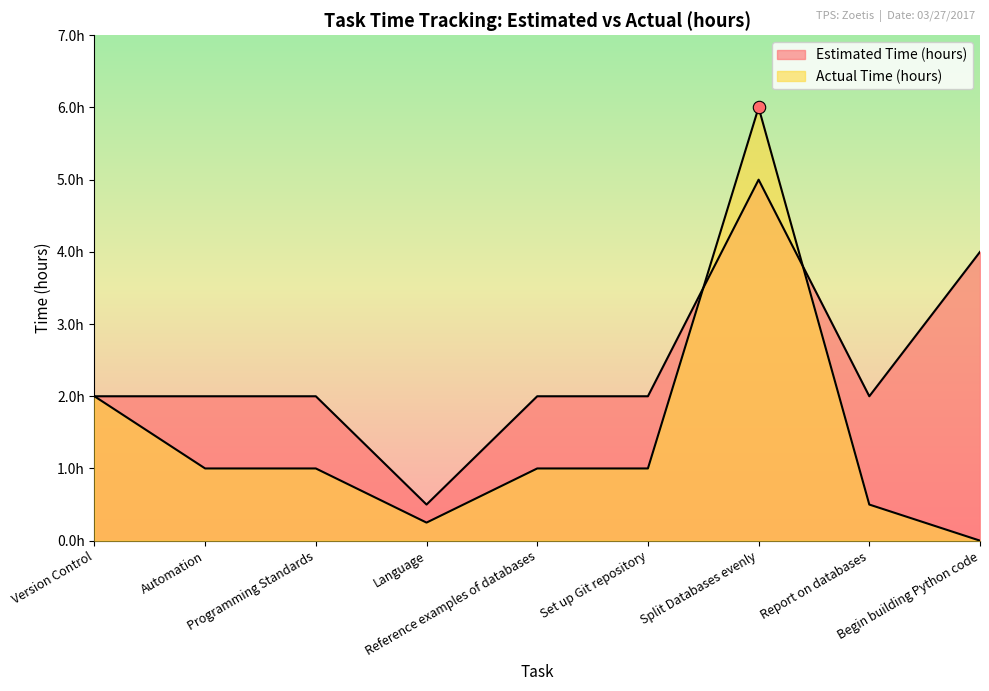

What are all the series names shown in the legend?

Estimated Time (hours), Actual Time (hours)